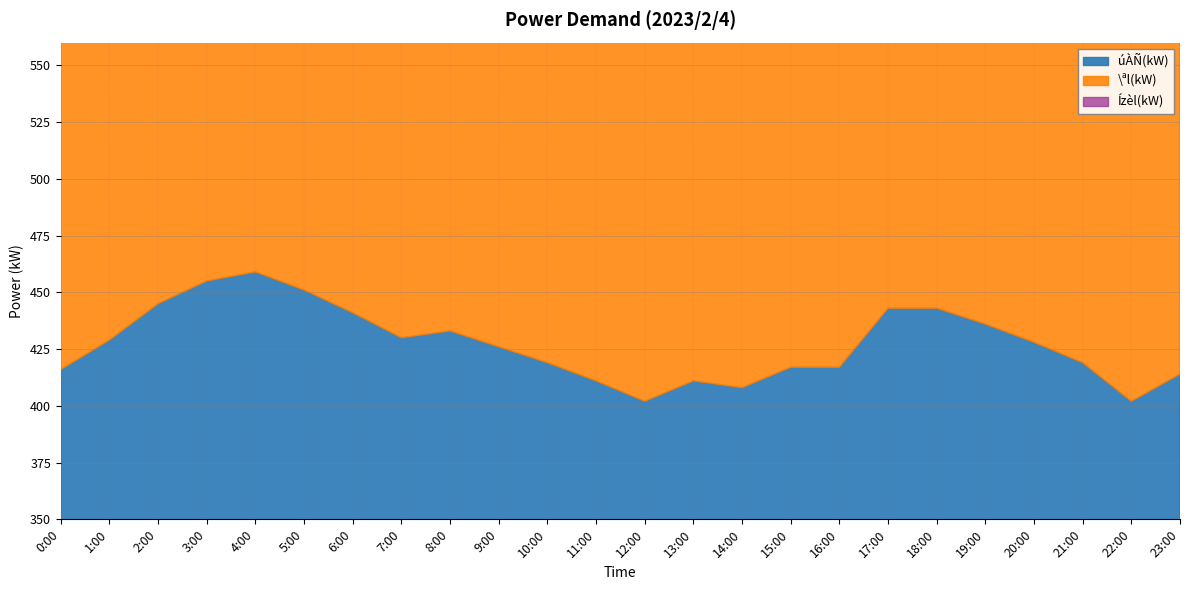

True or false: úÀÑ(kW) has more than 1 interior local peaks.

True